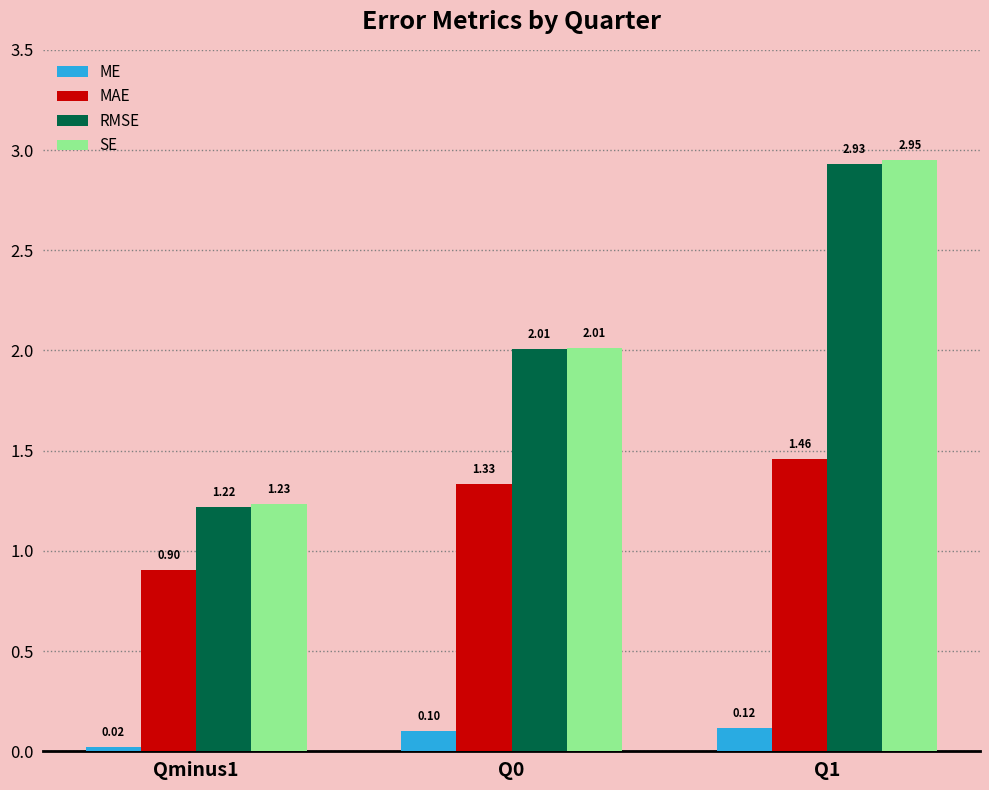

What is the difference between the MAE values at Q0 and Qminus1?

0.4